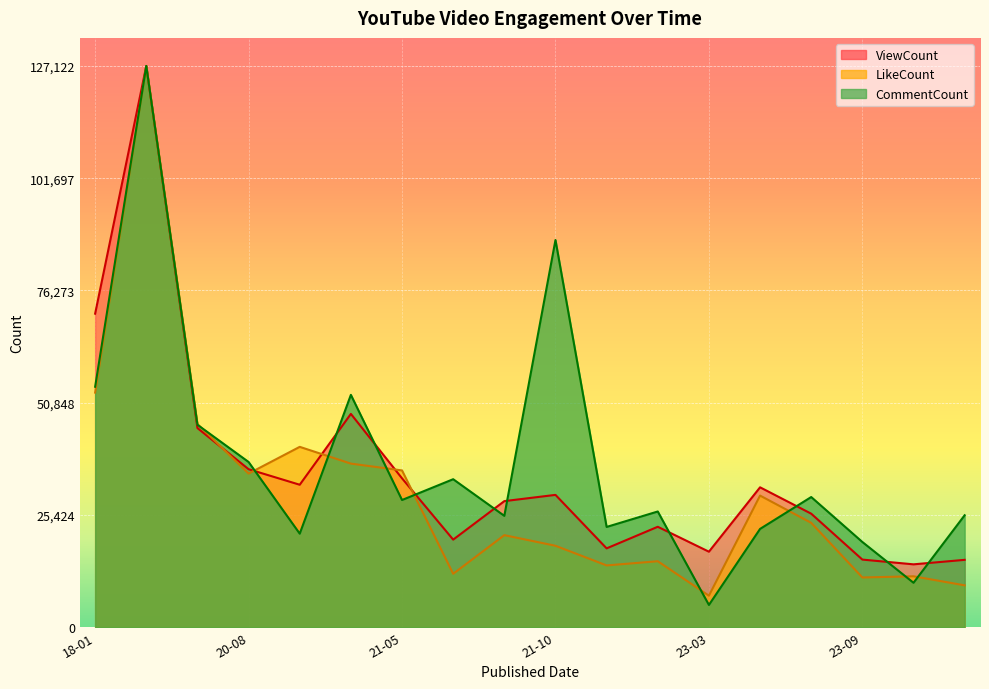

What is the smallest value displayed?

5023.9